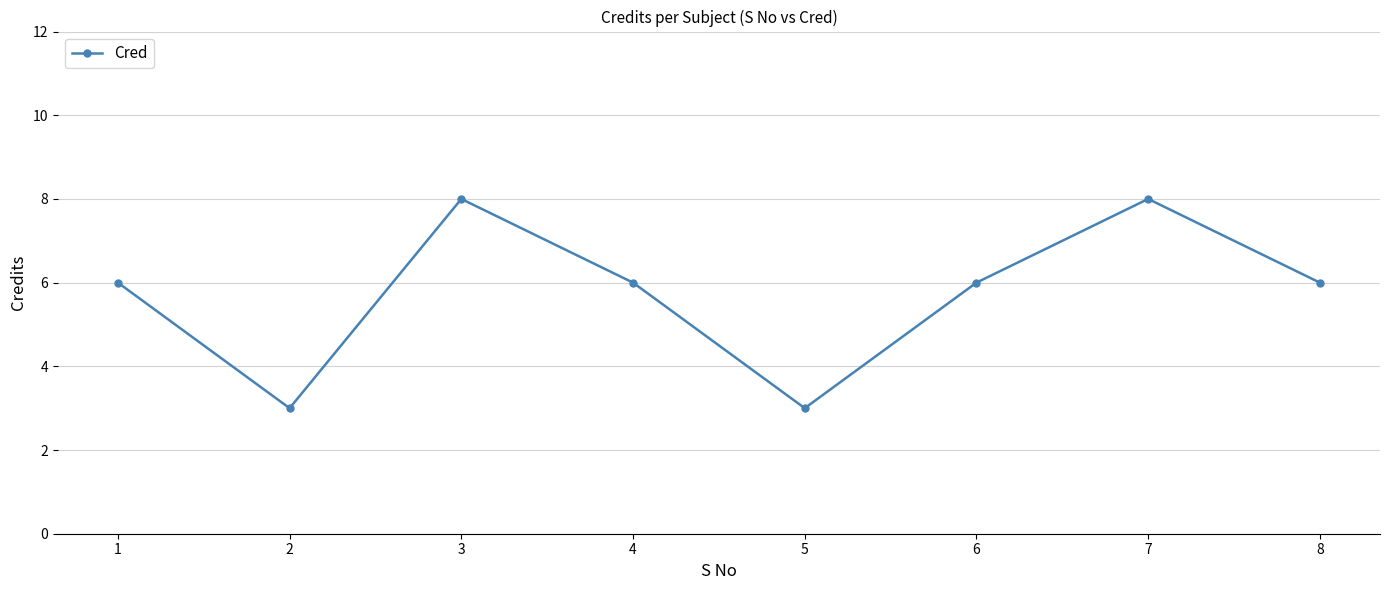

Reading left to right, what are all the values shown in this chart?

6	3	8	6	3	6	8	6